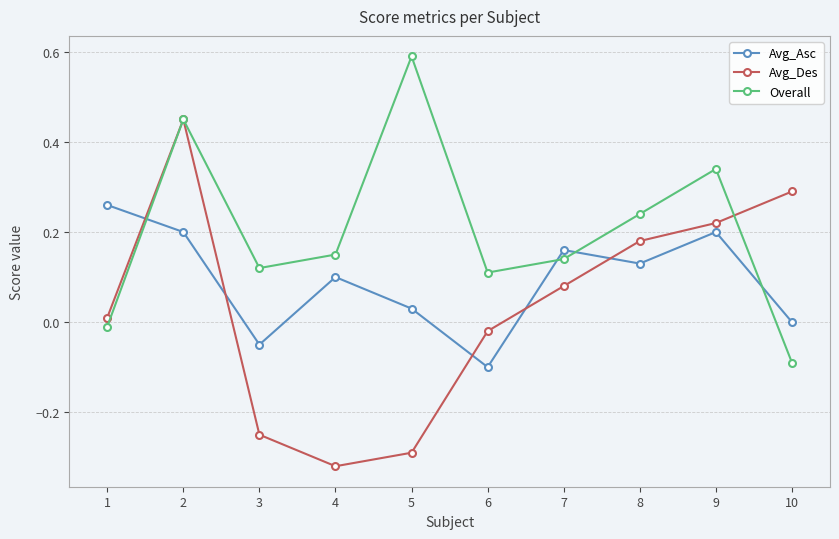

List the series in order of their peak value, lowest first.

Avg_Asc, Avg_Des, Overall